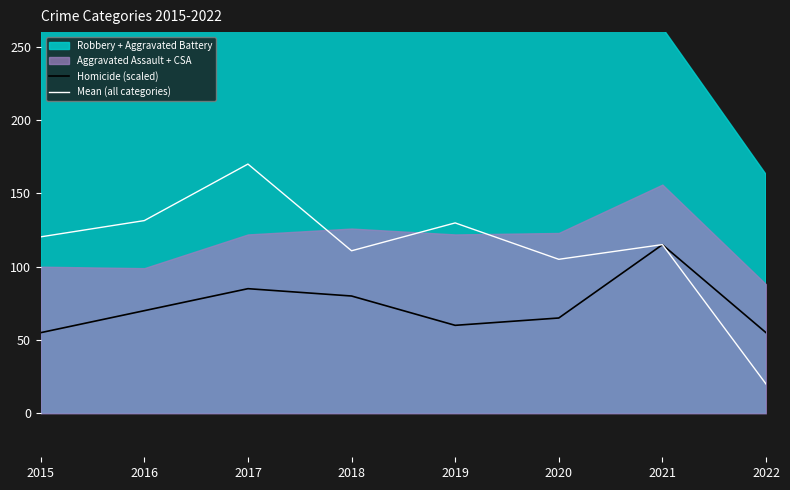

What is the sum of the Homicide (scaled) values at 2019 and 2022?

115.0